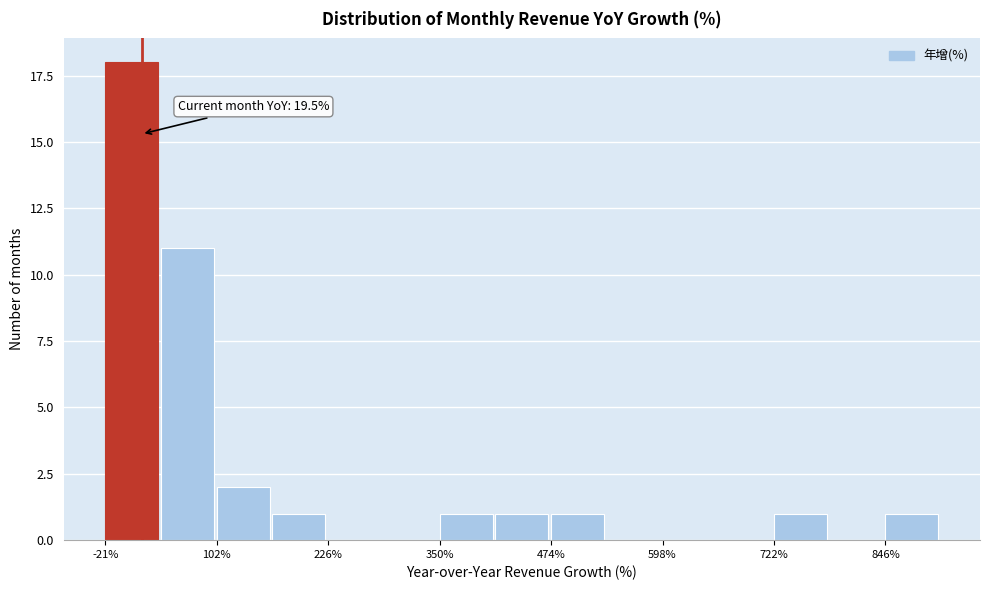

Around what value on the x-axis is the tallest bar? Give the approximate position of its centre, as read against the axis.

0